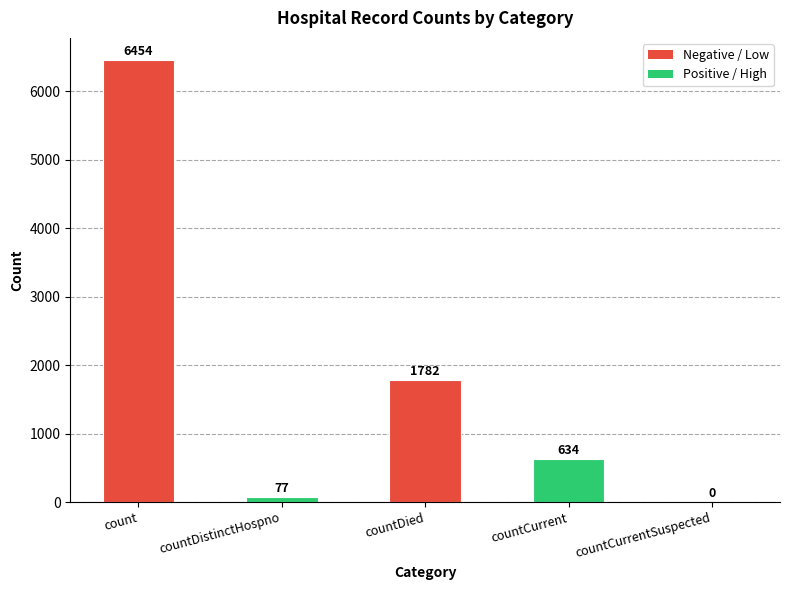

Reading left to right, what are all the values shown in this chart?

6454	77	1782	634	0